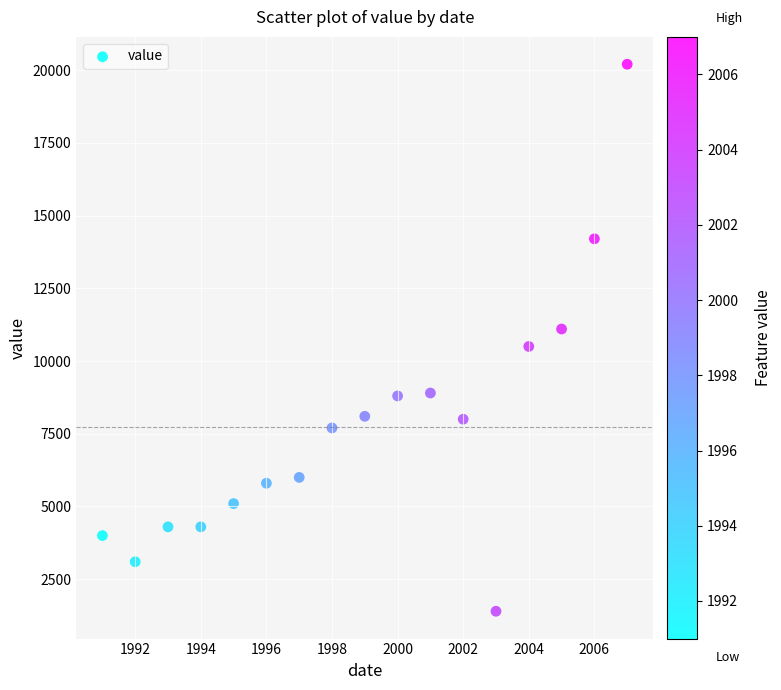

What is the range of Y values (max minus min)?

18800